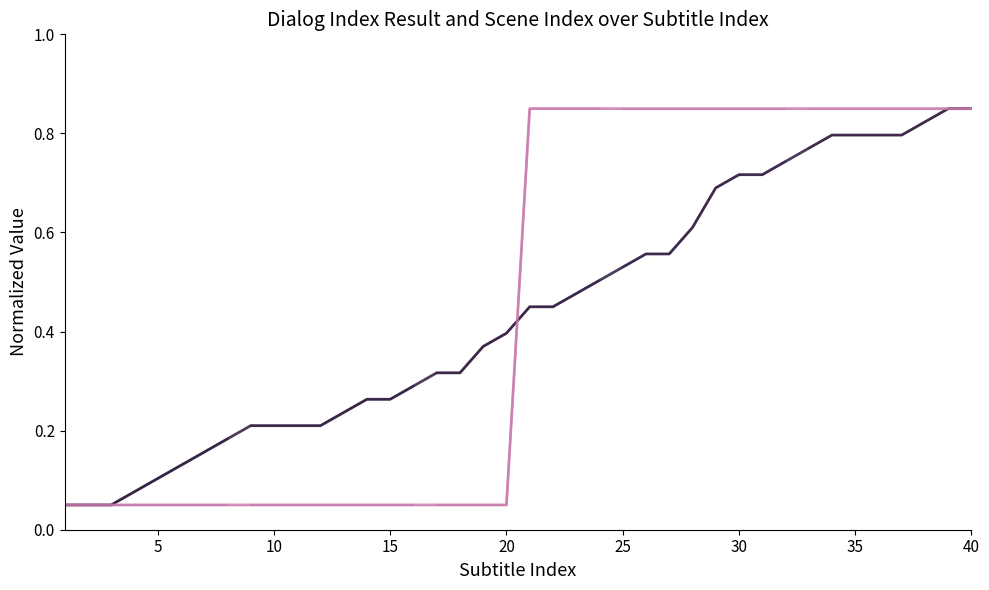

What is the value of the scene_index point at the 34th from the left?

0.9